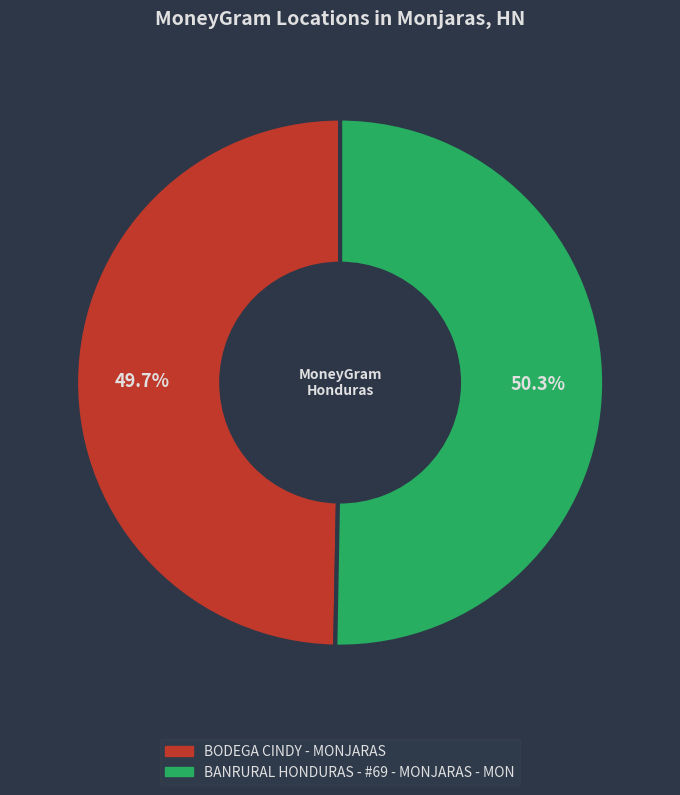

How many segments does this pie chart have?

2